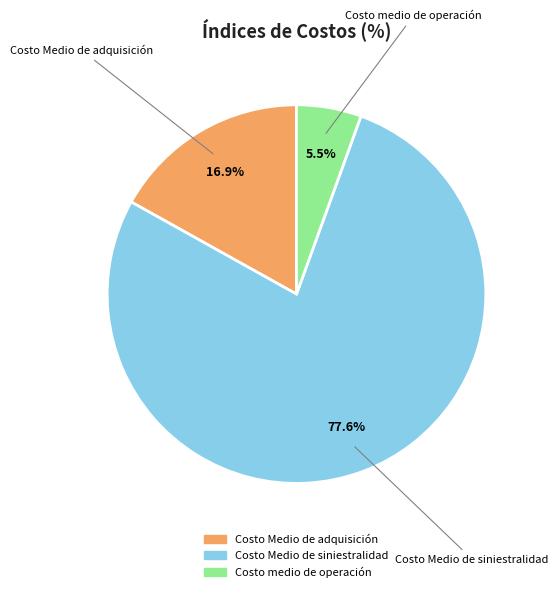

To the nearest percent, what percentage of the pie is Costo Medio de siniestralidad?

78%